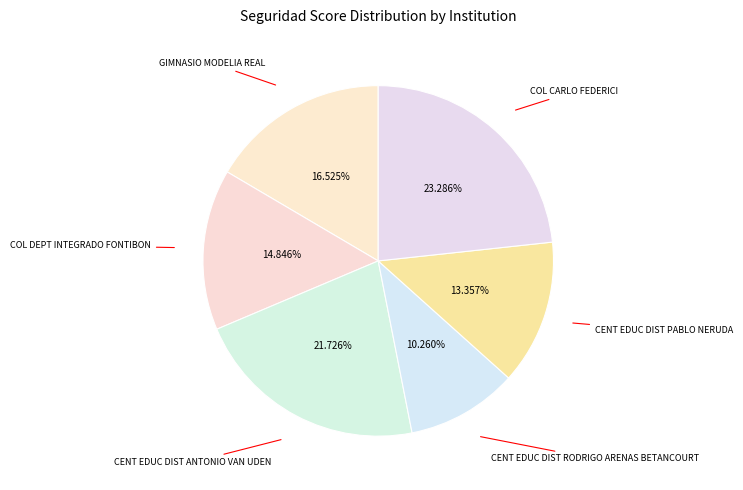

How many segments does this pie chart have?

6